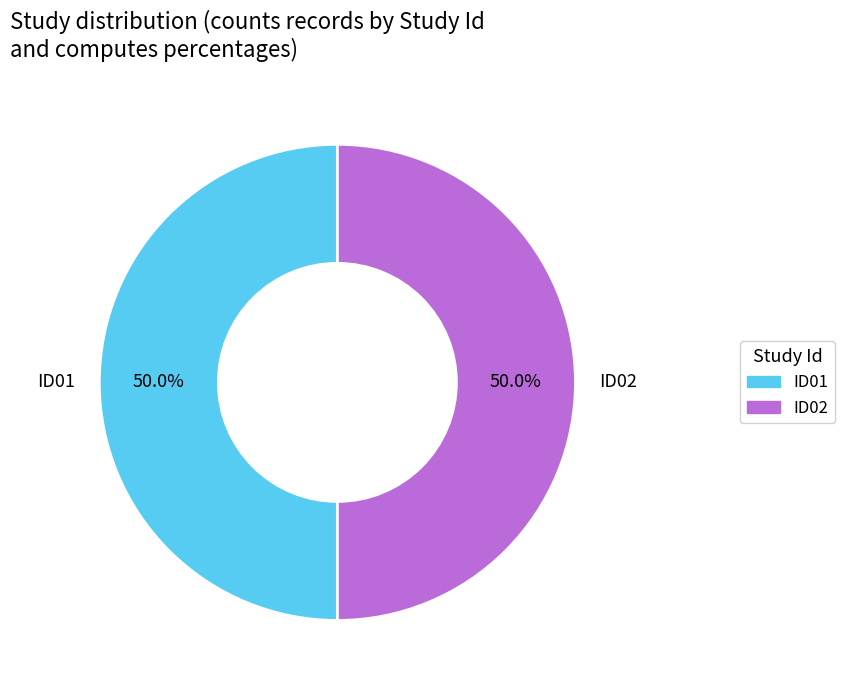

Approximately how many times larger is the value at ID02 compared to ID01?

1.0